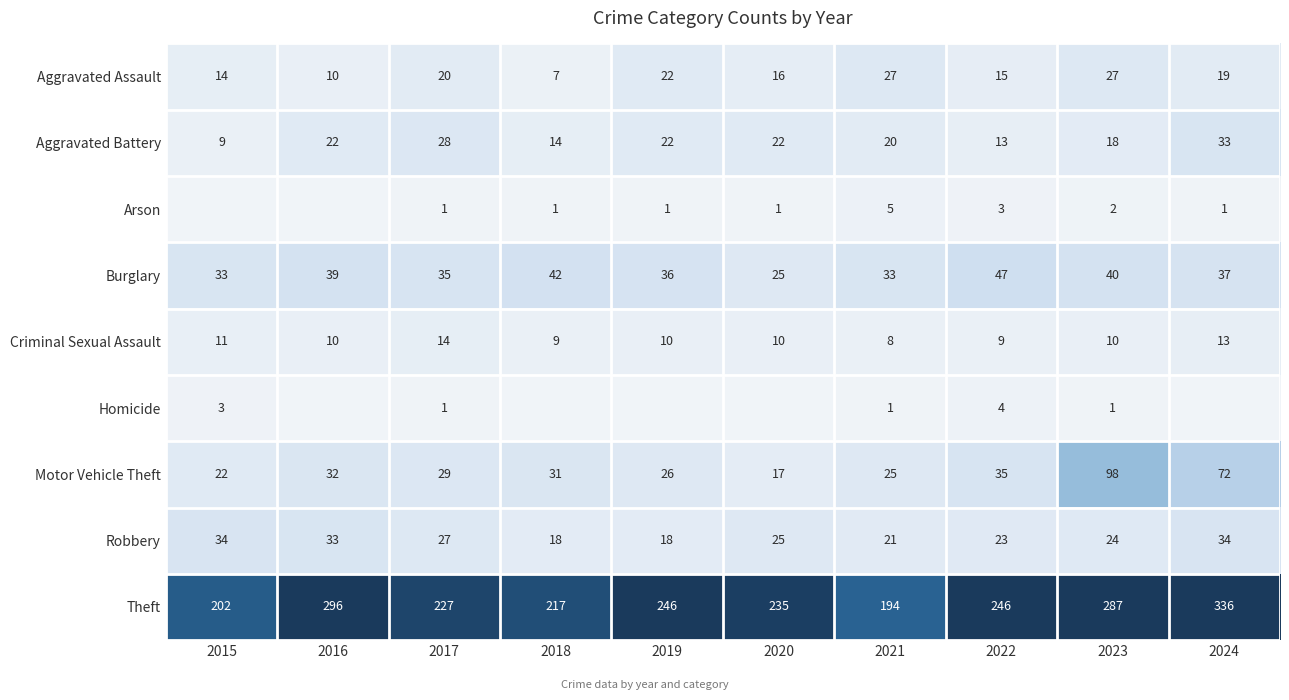

What is the spread (max minus min) of values at 2022?

243